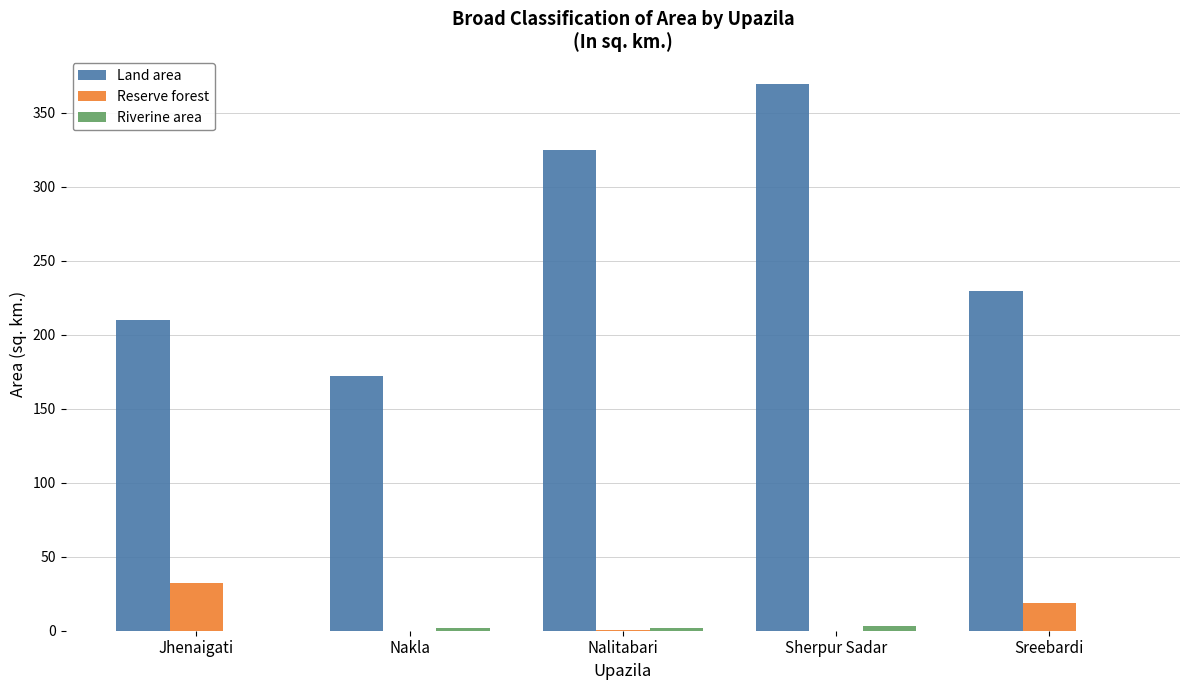

What is the sum of the Reserve forest values at Jhenaigati and Sreebardi?

51.0